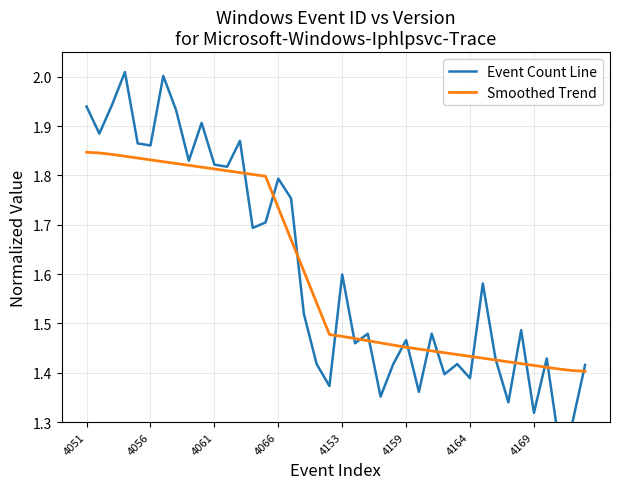

After their last crossing, which series has the higher values: Event Count Line or Smoothed Trend?

Event Count Line